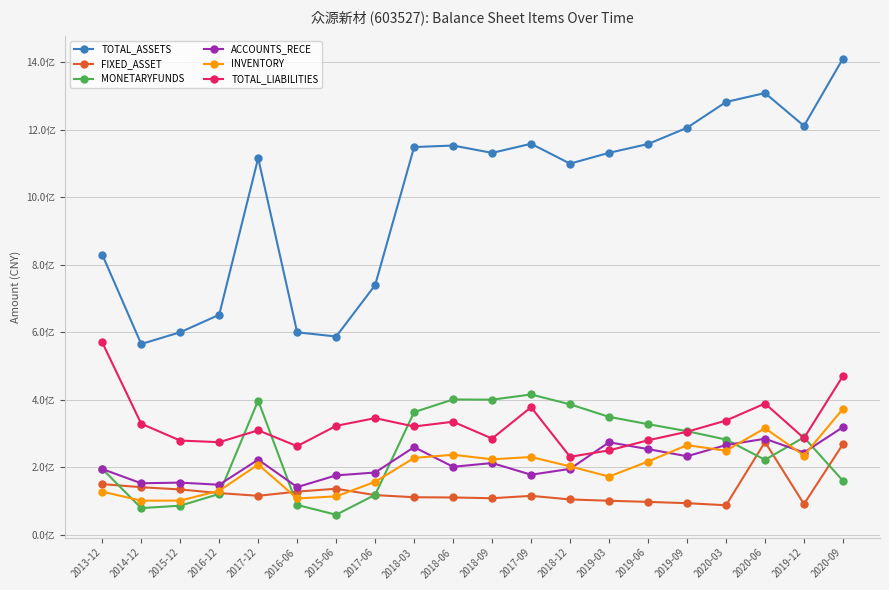

Rank the series at 2018-03 from highest to lowest value.

TOTAL_ASSETS, MONETARYFUNDS, TOTAL_LIABILITIES, ACCOUNTS_RECE, INVENTORY, FIXED_ASSET